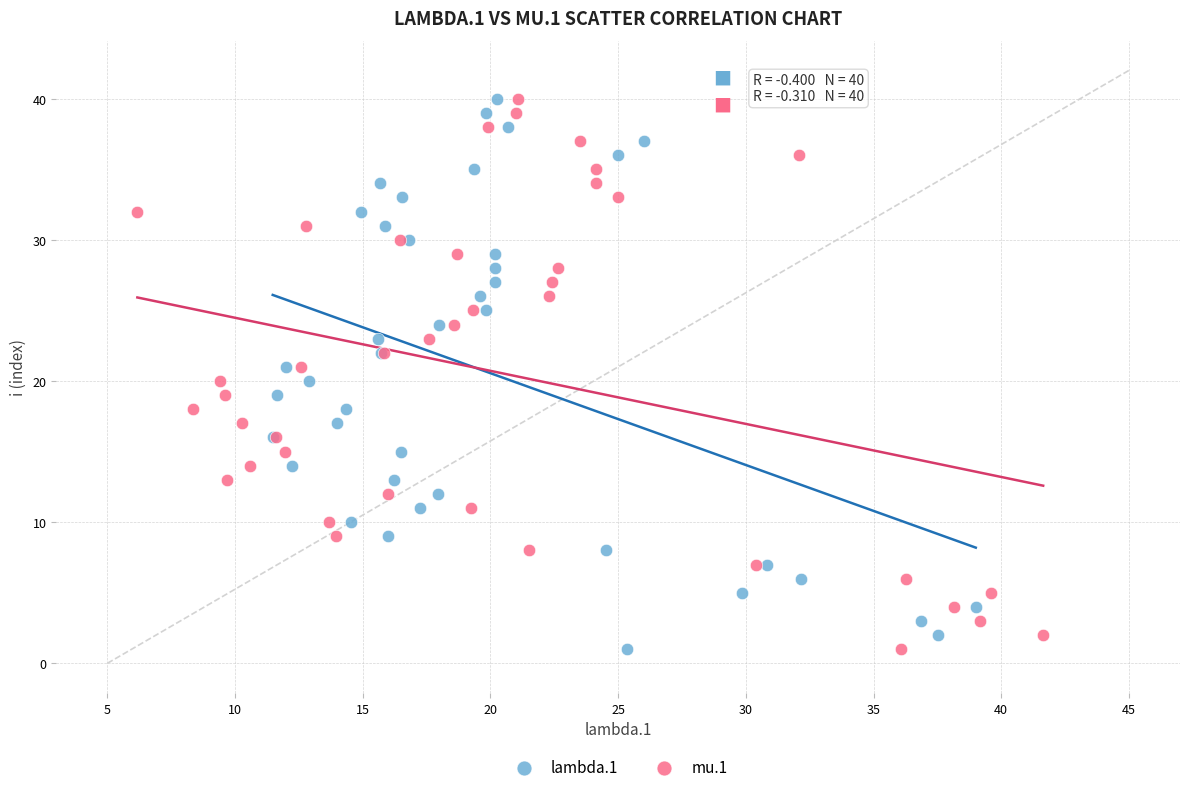

What are all the series names shown in the legend?

lambda.1, mu.1